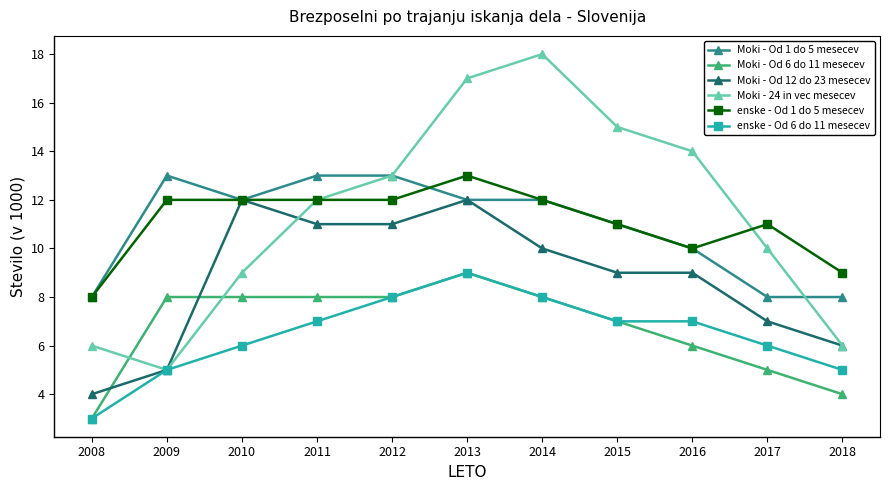

The value of Moki - Od 1 do 5 mesecev at 2015 is 11. True or false?

True